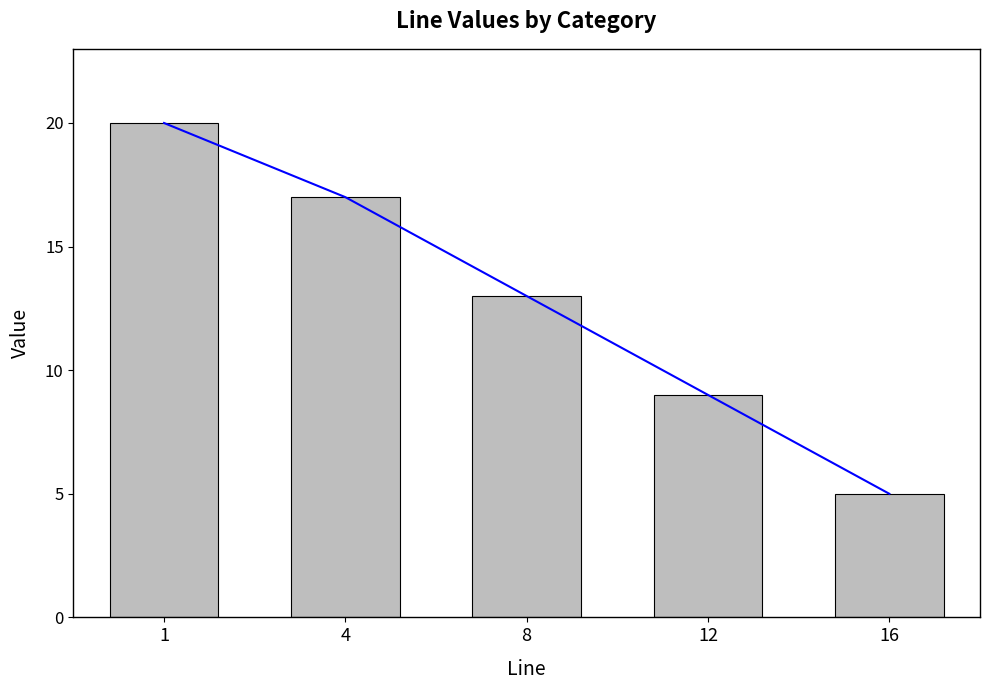

Which category has the lowest value across all series?

16